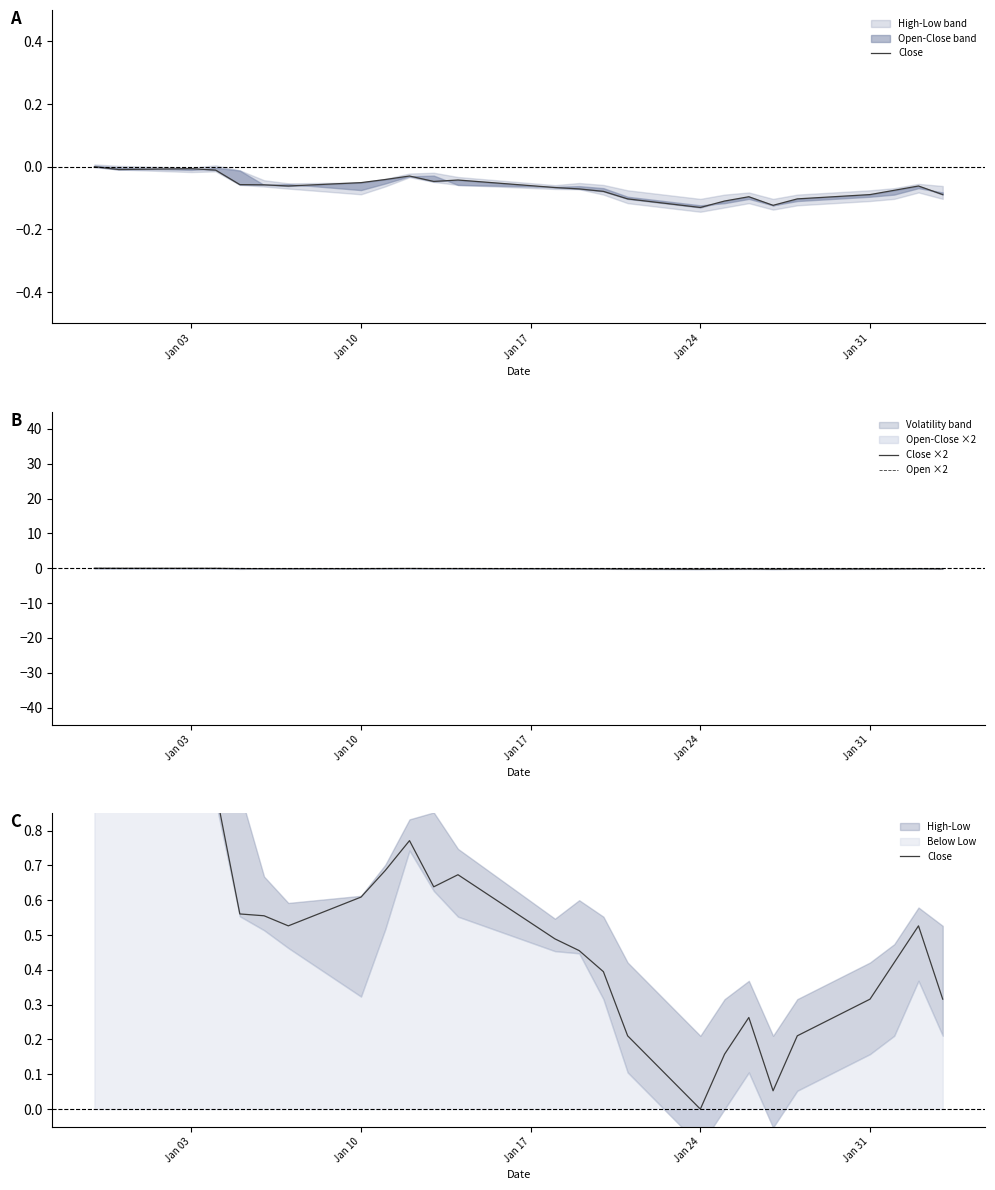

How many data points does each series have?

25